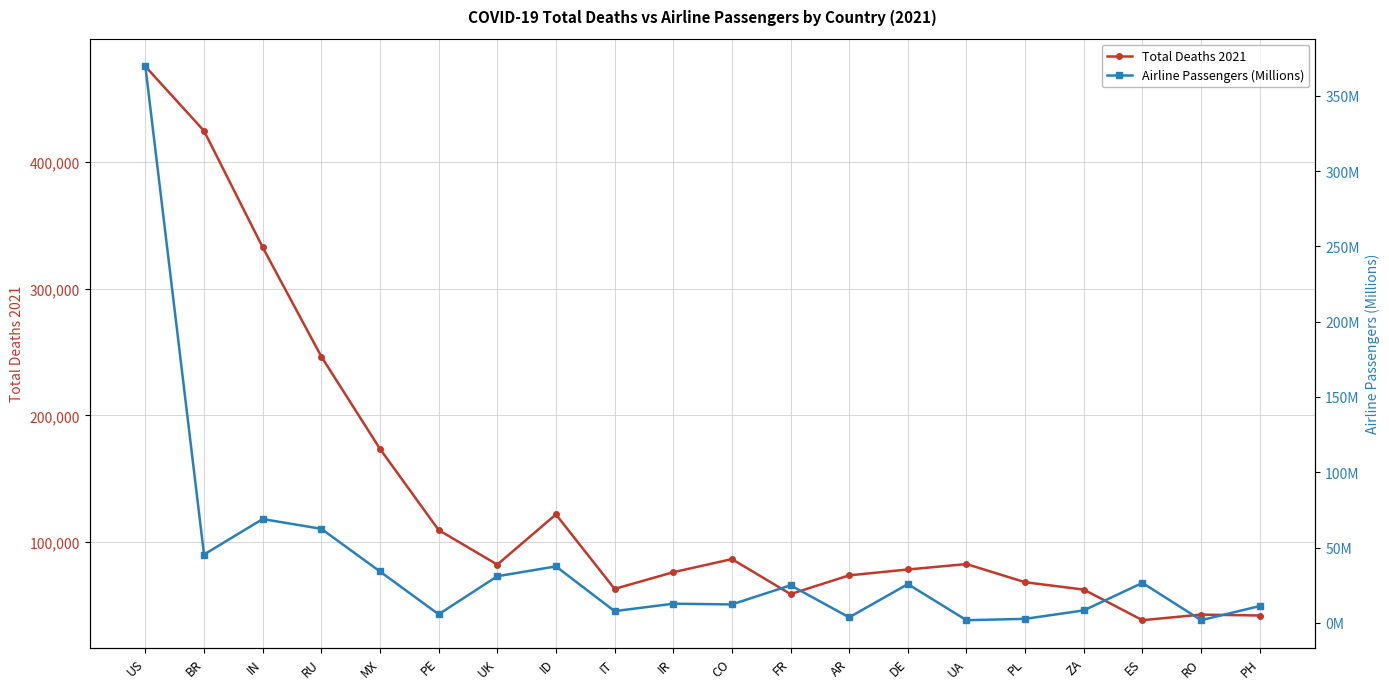

At how many categories does at least one series exceed 101429?

7